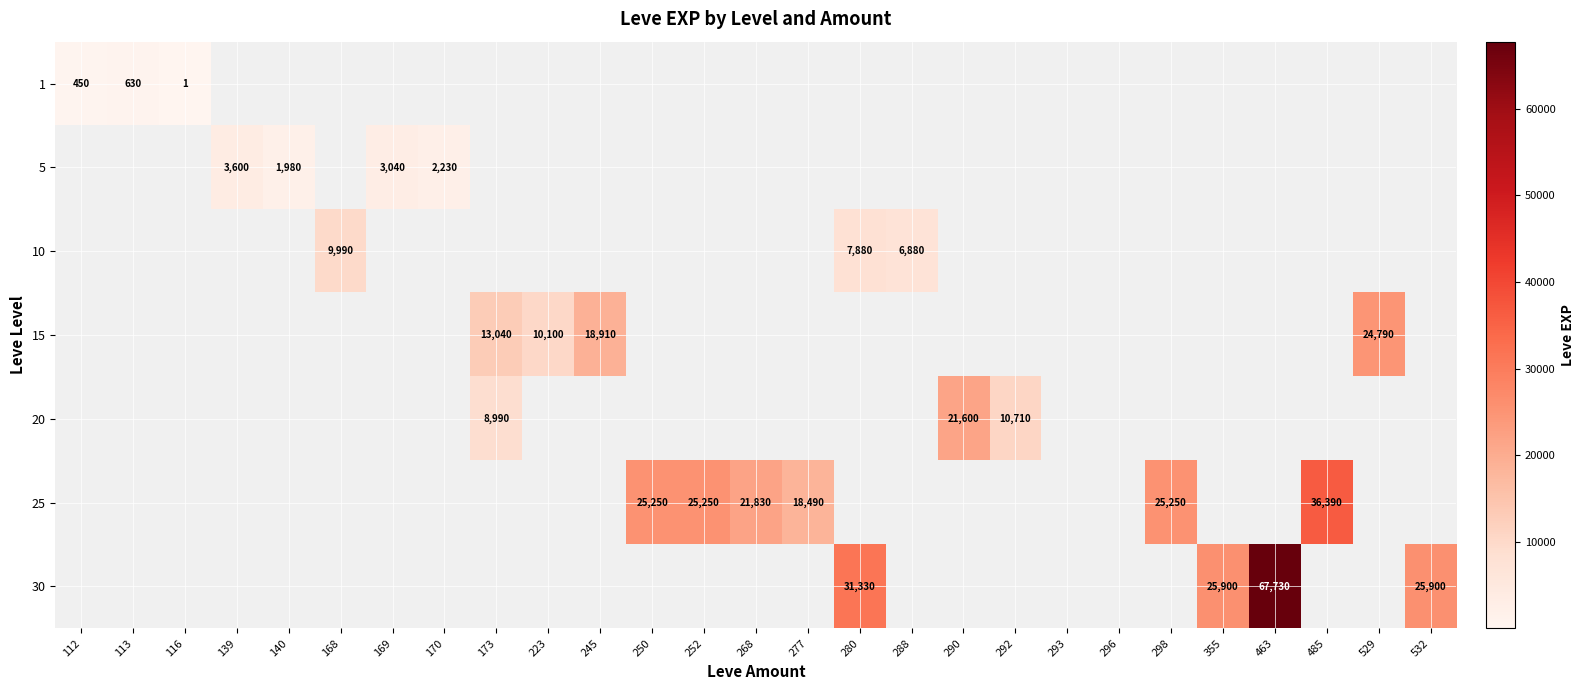

At how many categories does at least one series exceed 13374?

13